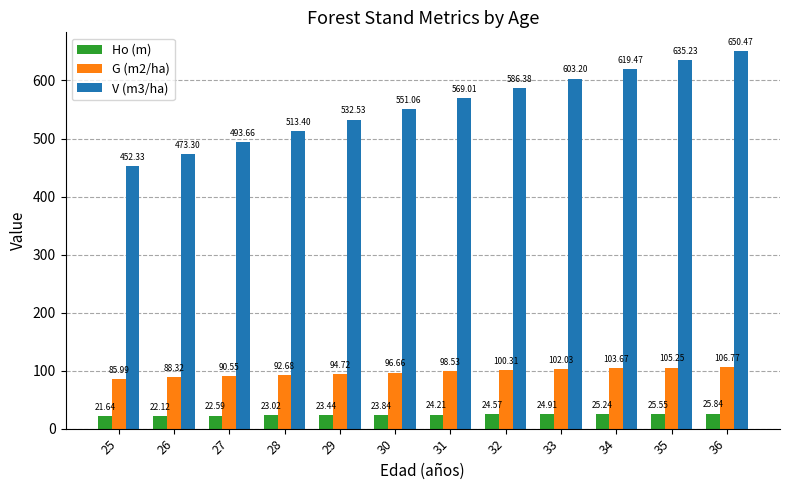

What value does the G (m2/ha) series have at 29?

94.7